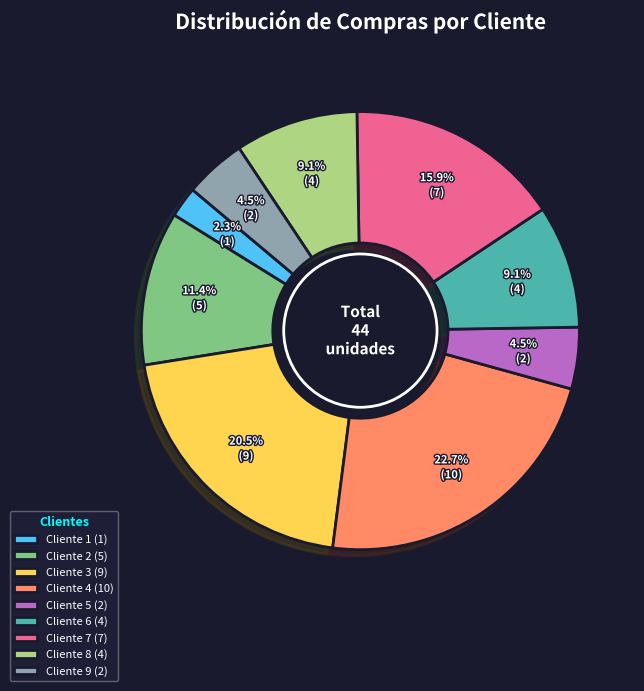

Is there a majority slice in this chart?

No